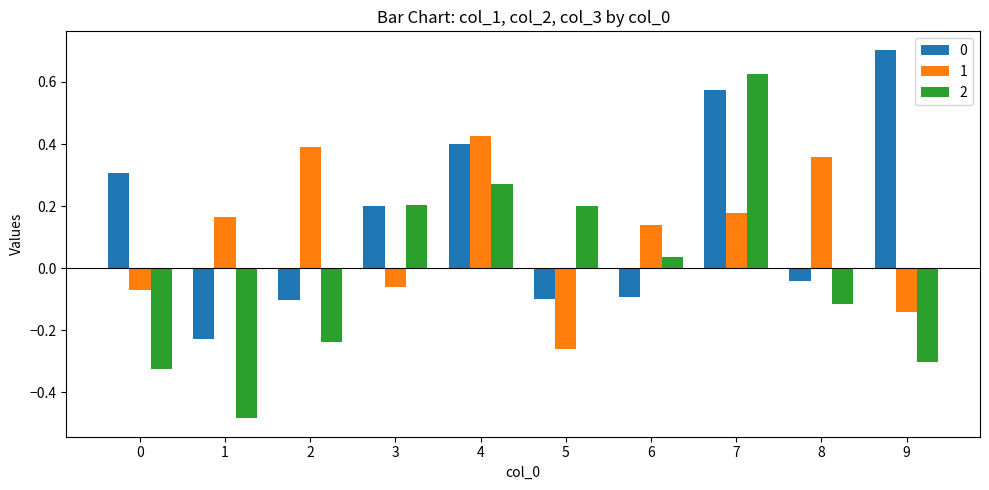

What is the difference between the highest and lowest values at 5?

0.5